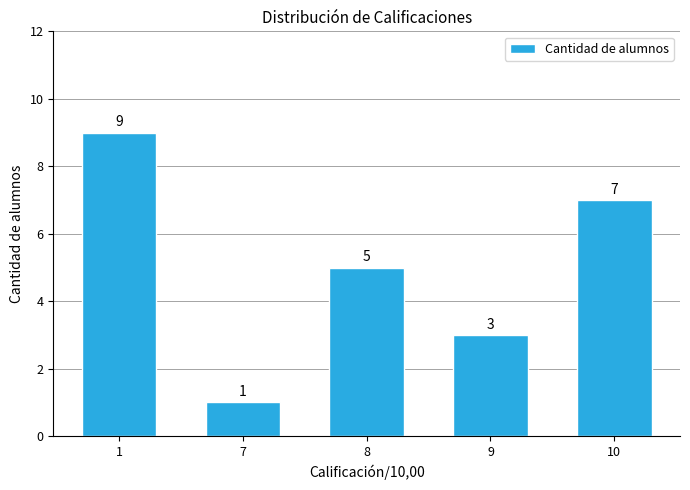

Between 1 and 9, which is larger?

1